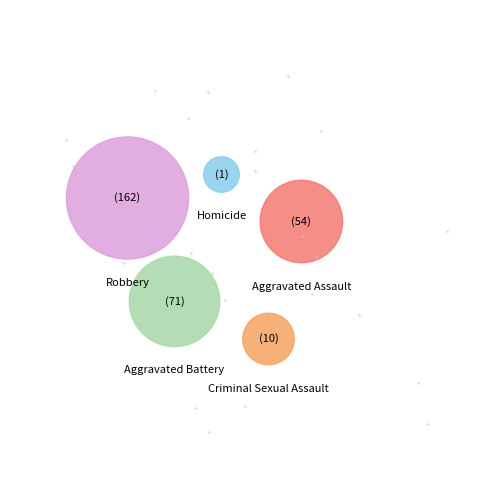

Count the number of slices in the pie.

5